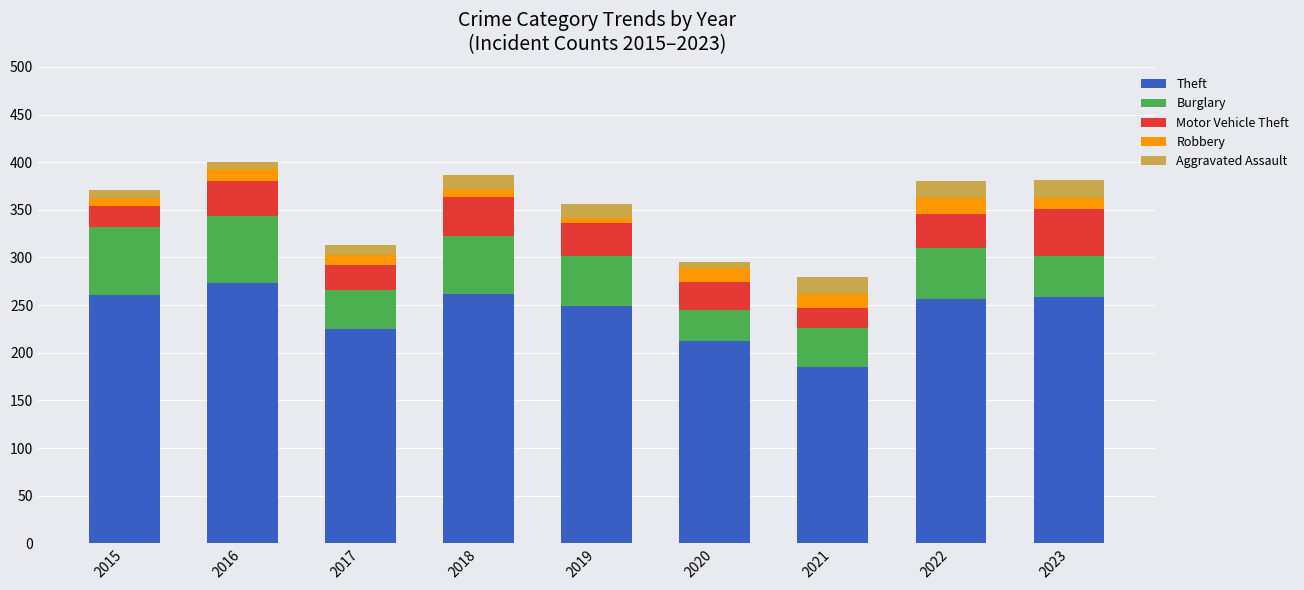

At which label does Theft reach its peak?

2016